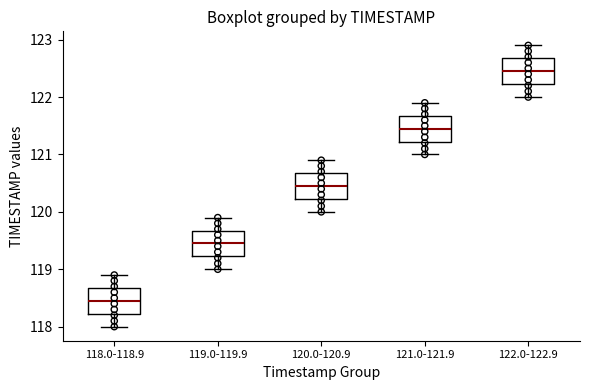

Where does the lower whisker of the box for 119.0-119.9 end on the y-axis? The values are not printed on the chart, so give them approximately, as read against the axis.

119.0